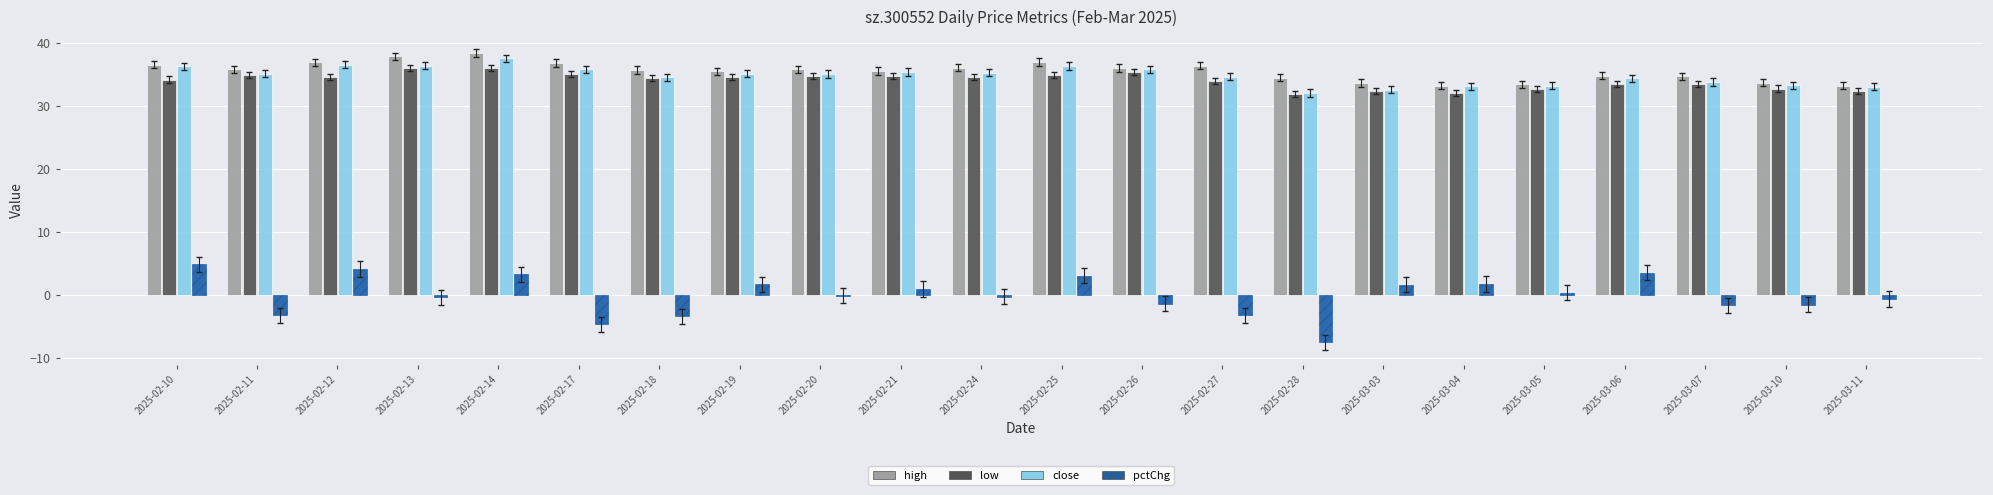

What is the difference between the highest and lowest values at 2025-03-05?

33.1